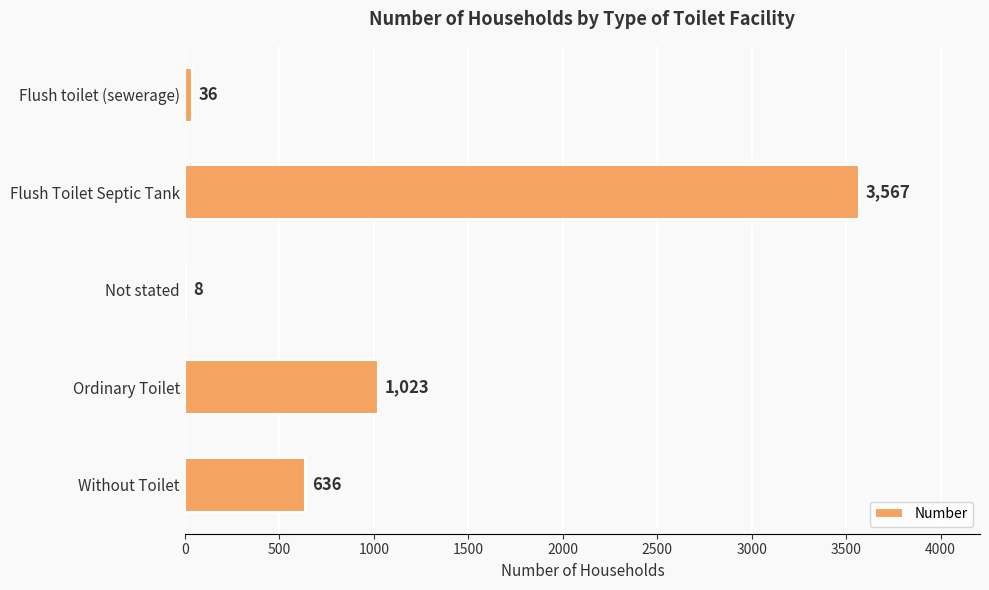

Are the bars horizontal?

Yes